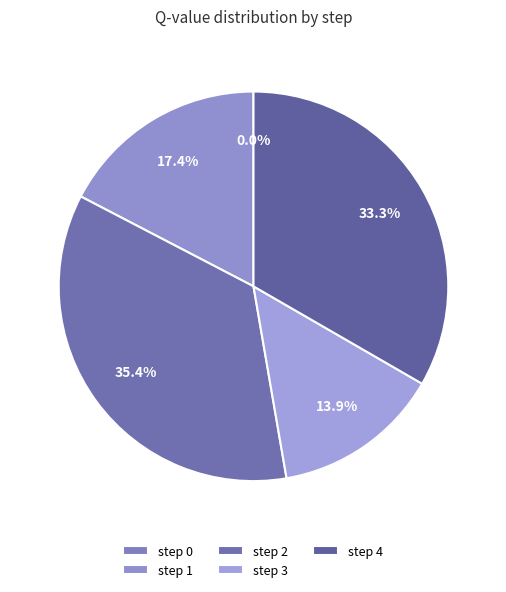

Is there a majority slice in this chart?

No